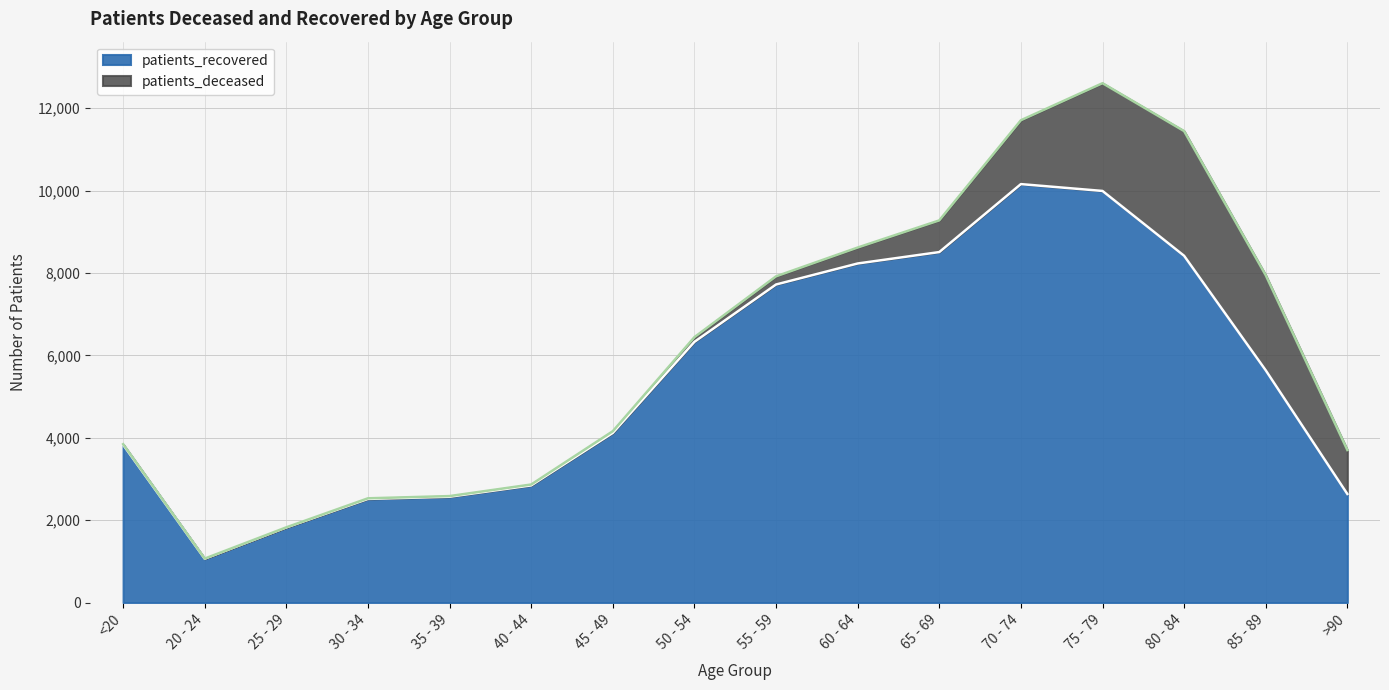

Rank the categories by value from lowest to highest.

20 - 24, 25 - 29, 30 - 34, 35 - 39, >90, 40 - 44, <20, 45 - 49, 85 - 89, 50 - 54, 55 - 59, 60 - 64, 80 - 84, 65 - 69, 75 - 79, 70 - 74